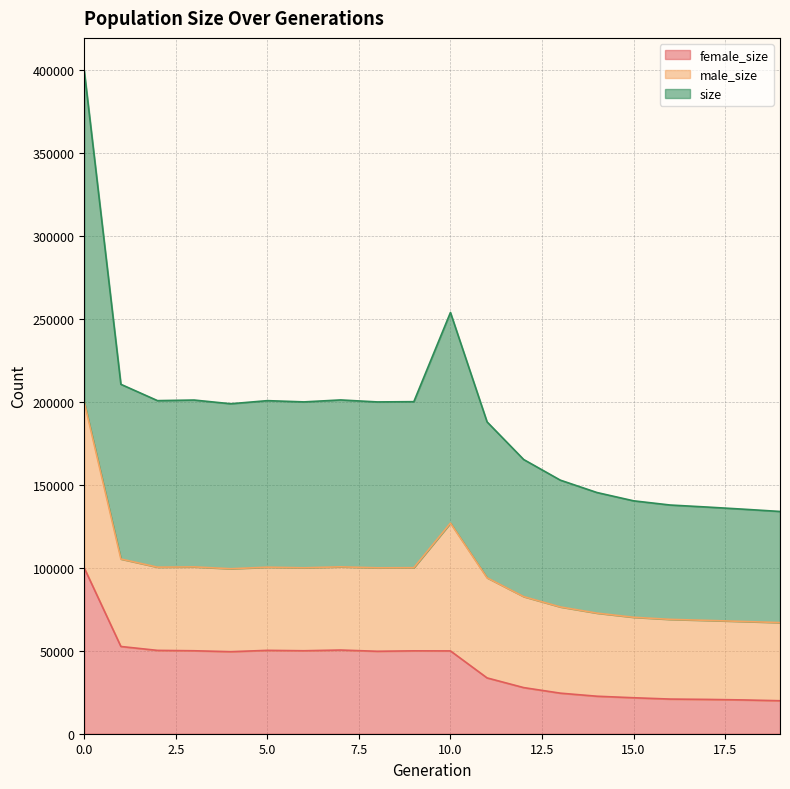

What is the highest value of the female_size series?

99895